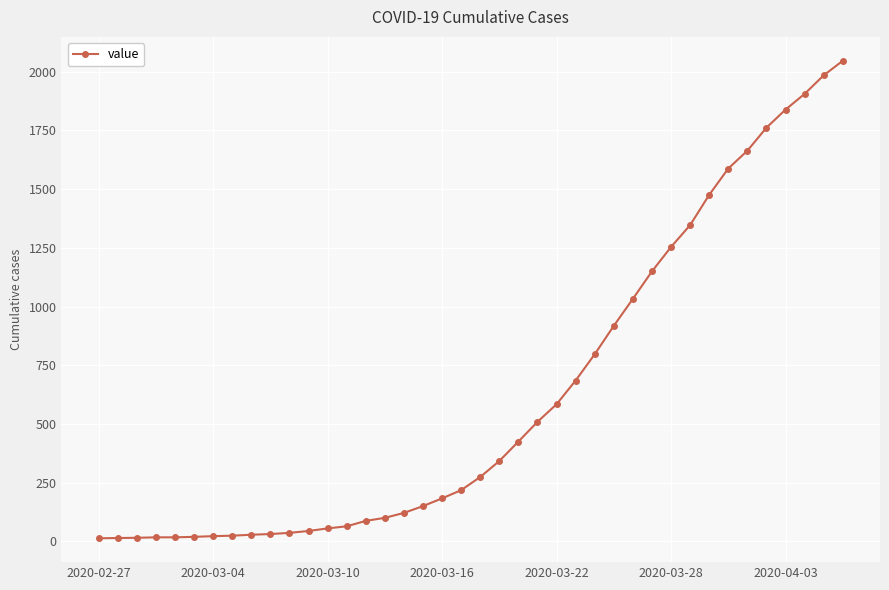

What is the difference between the second highest and second lowest values?

1971